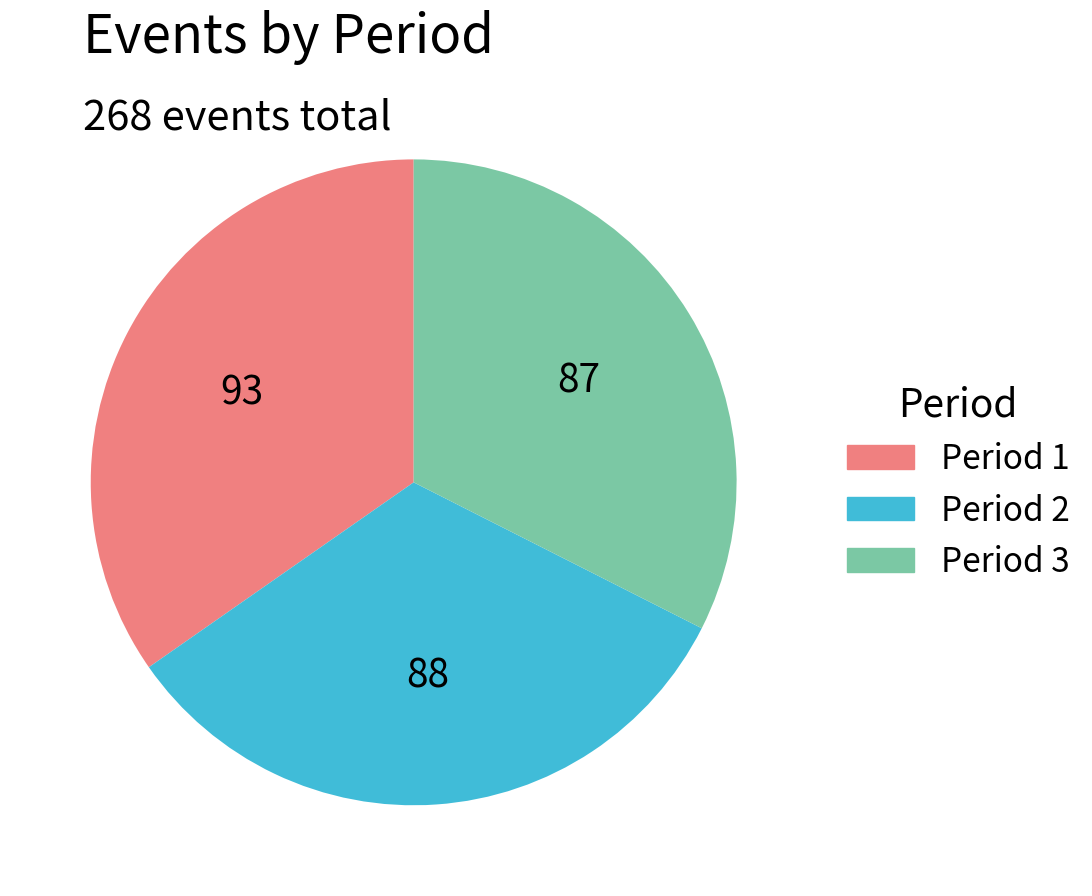

Is there a majority slice in this chart?

No